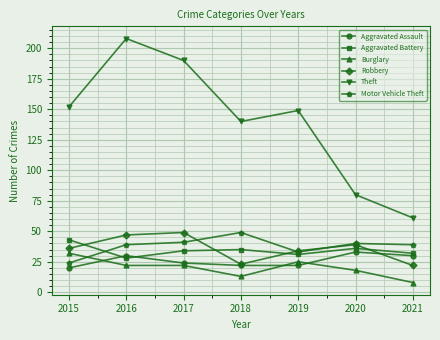

What is the value of the Robbery point at the 1st from the left?

36